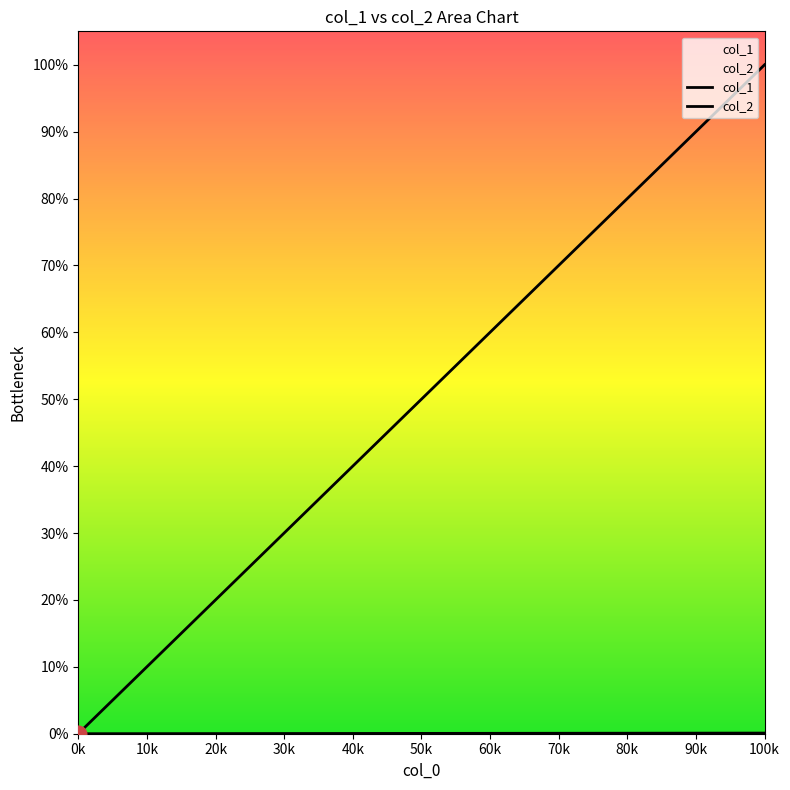

Is it true that col_1 equals 121.2 at 10?

False